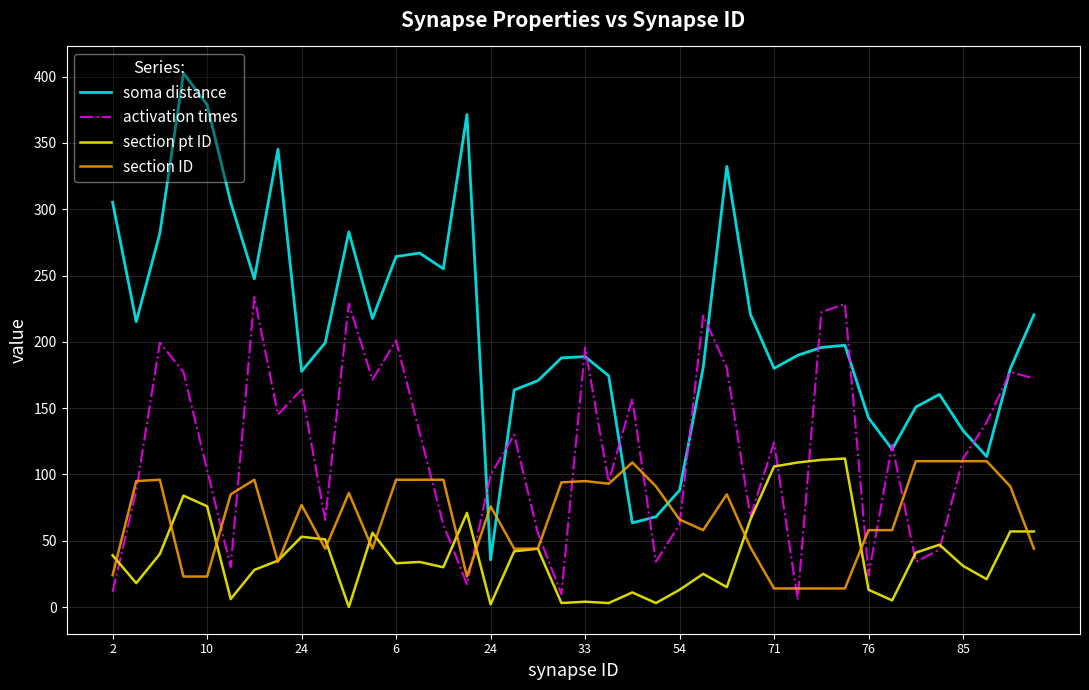

True or false: soma distance has more than 2 interior local peaks.

True